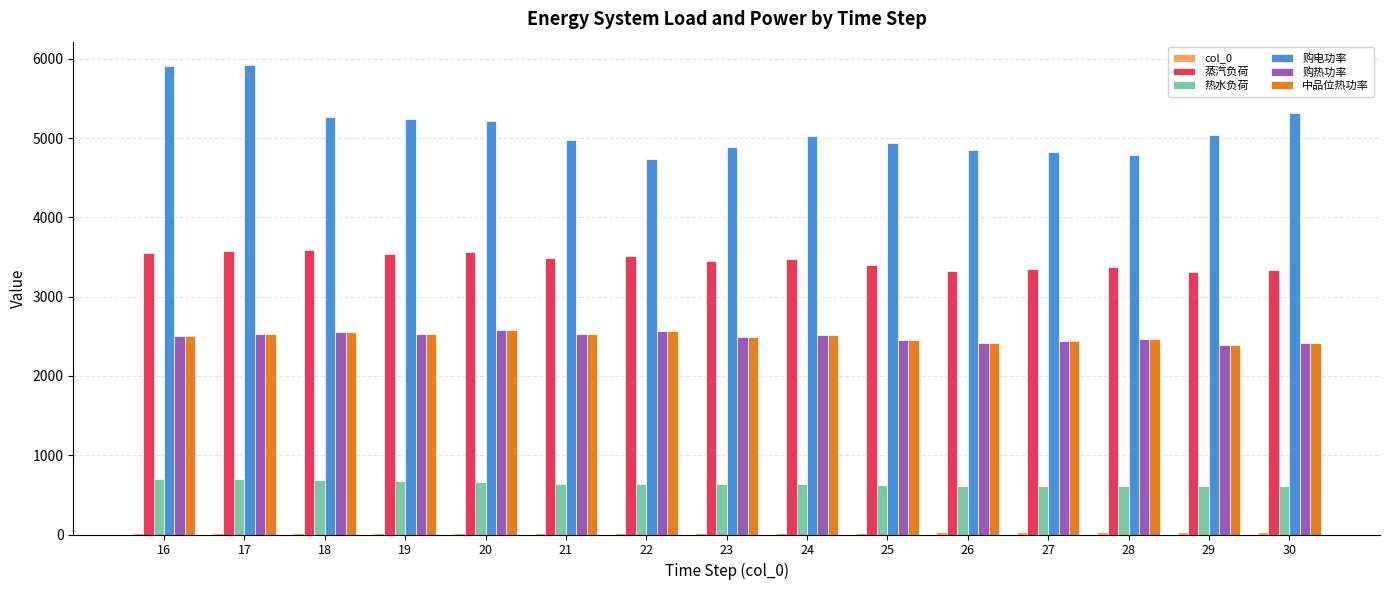

What is the highest value of the 蒸汽负荷 series?

3589.4